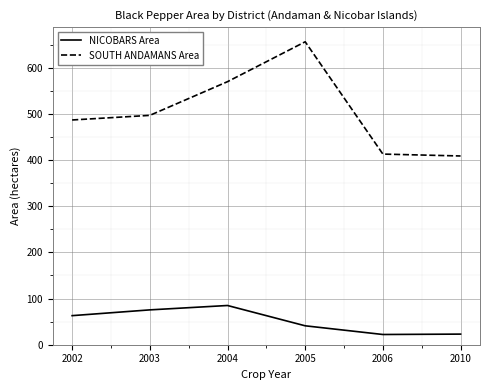

The value of SOUTH ANDAMANS Area at 2005 is 656.5. True or false?

True